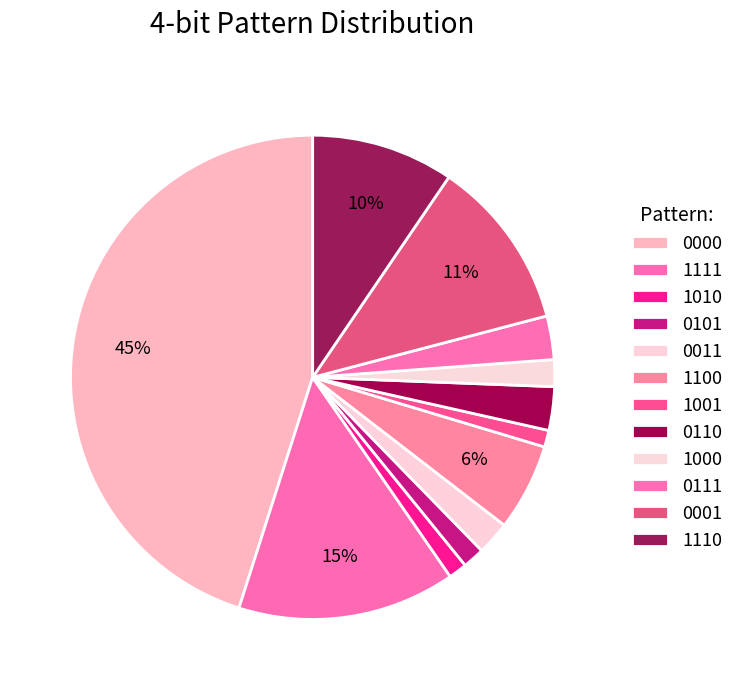

Count the number of slices in the pie.

12